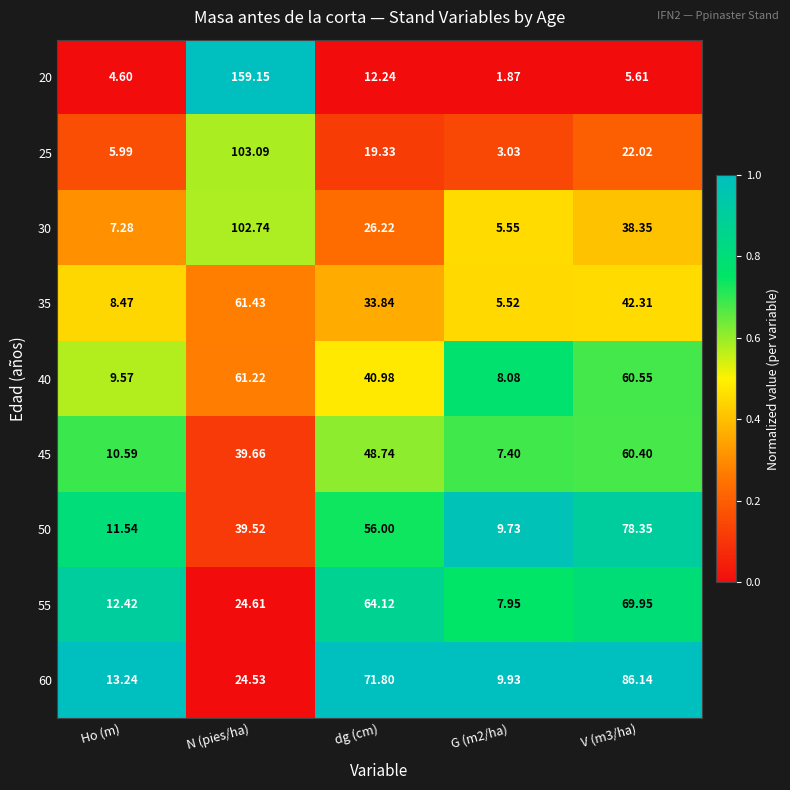

Where is 50 nearest to the value 44?

N (pies/ha)